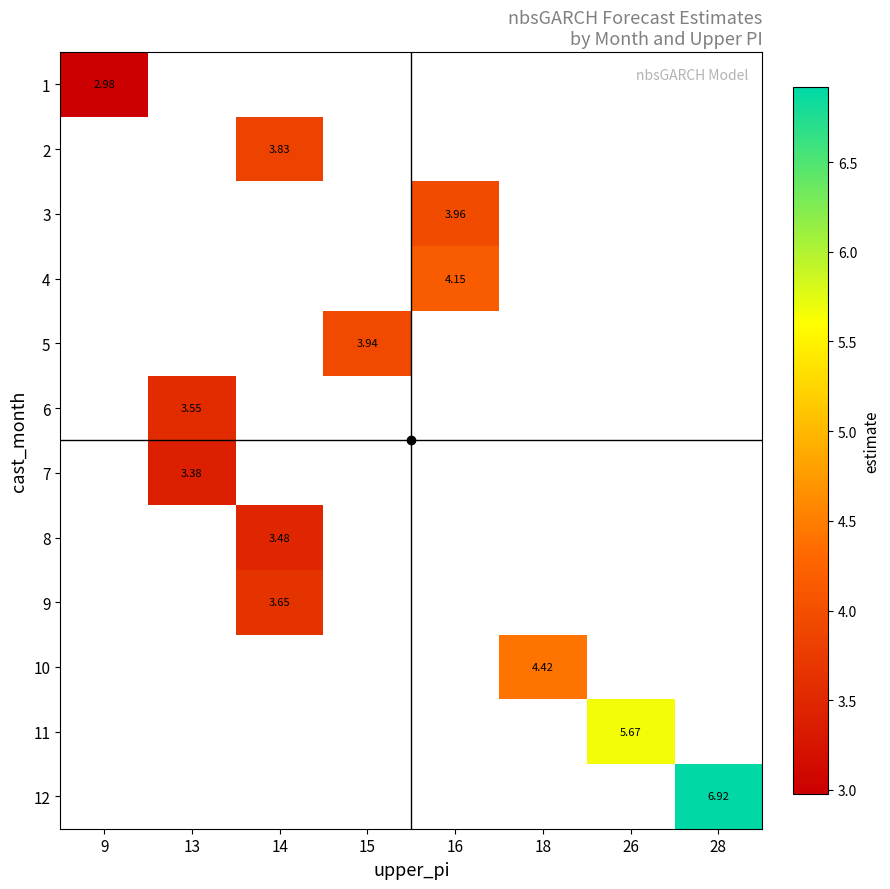

At how many categories does at least one series exceed 3?

7